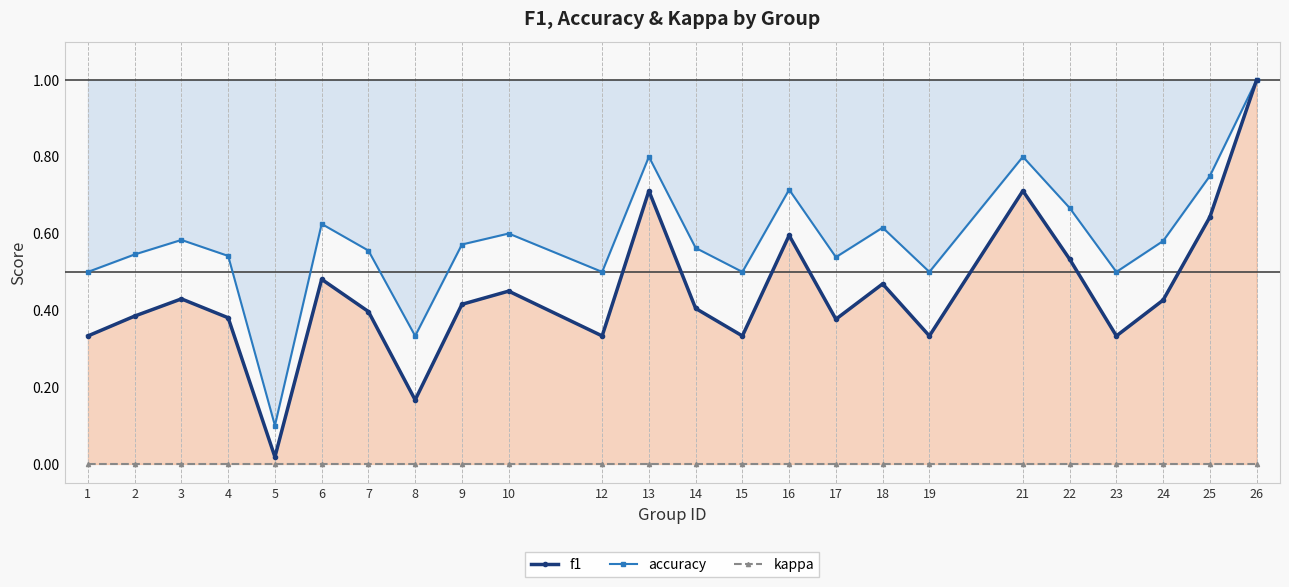

Where is f1 nearest to the value 0?

5